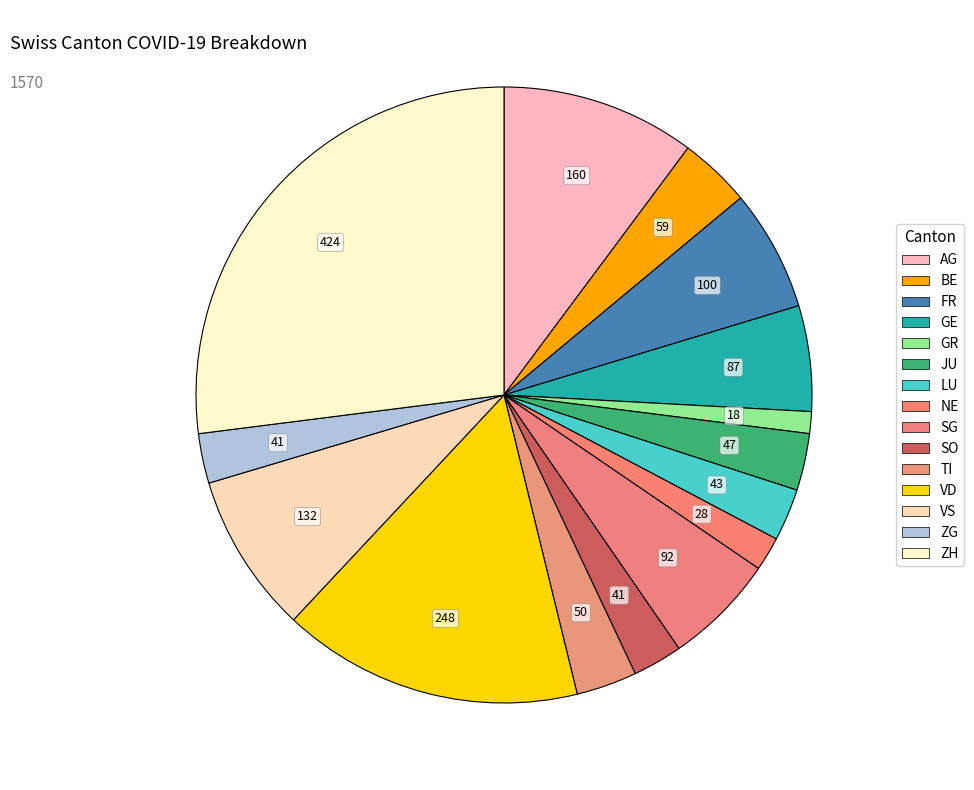

How many slices are in this pie chart?

15